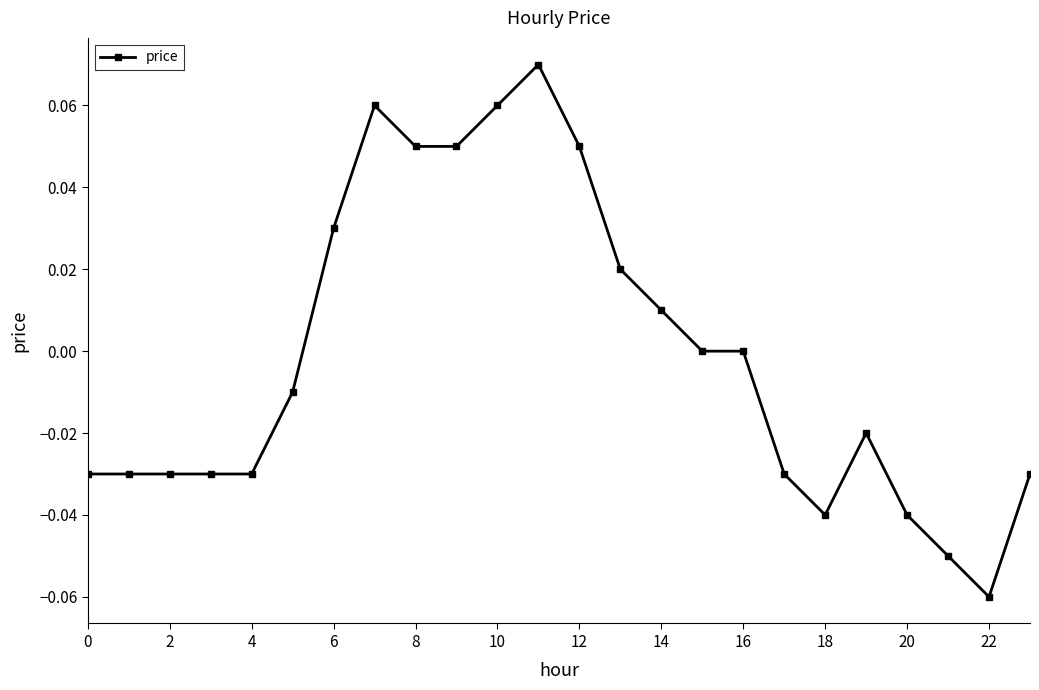

True or false: there are more than 1 points higher than both neighbors.

True